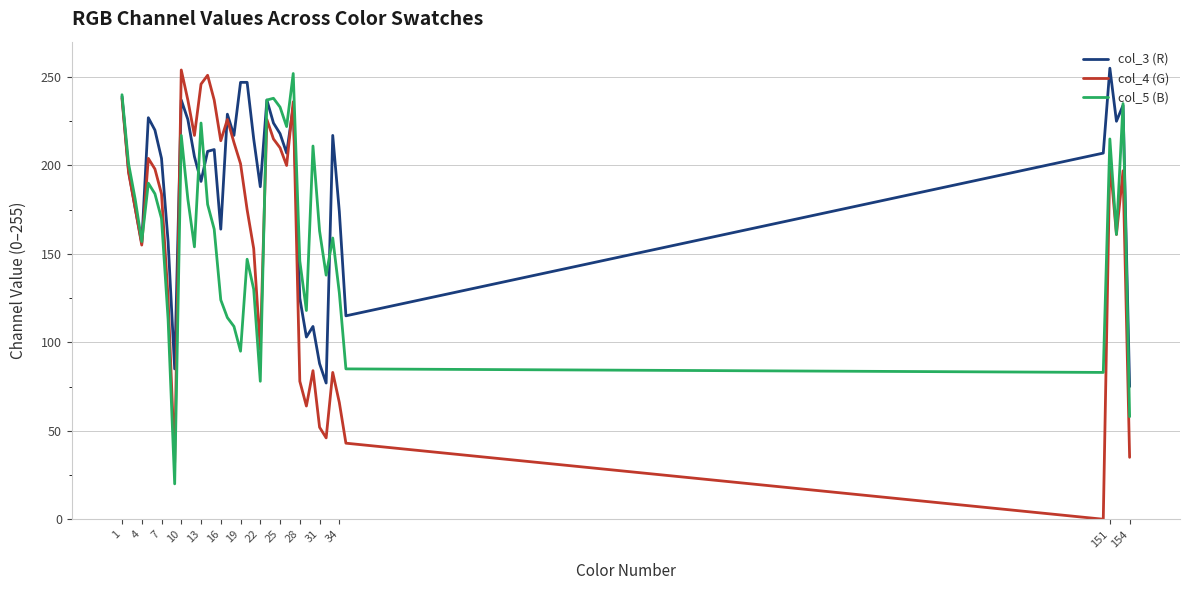

What is the greatest value displayed?

255